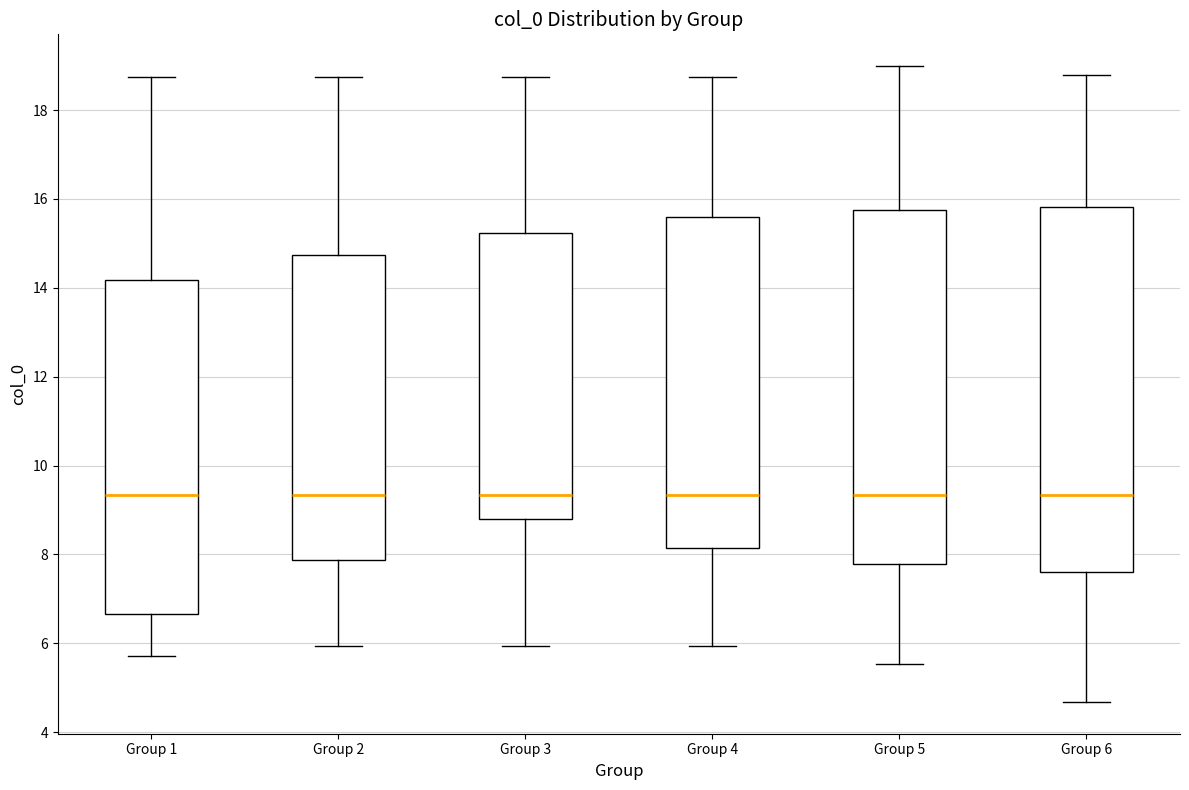

Where is the lower edge of the box for Group 3 on the y-axis? The values are not printed on the chart, so give them approximately, as read against the axis.

8.8